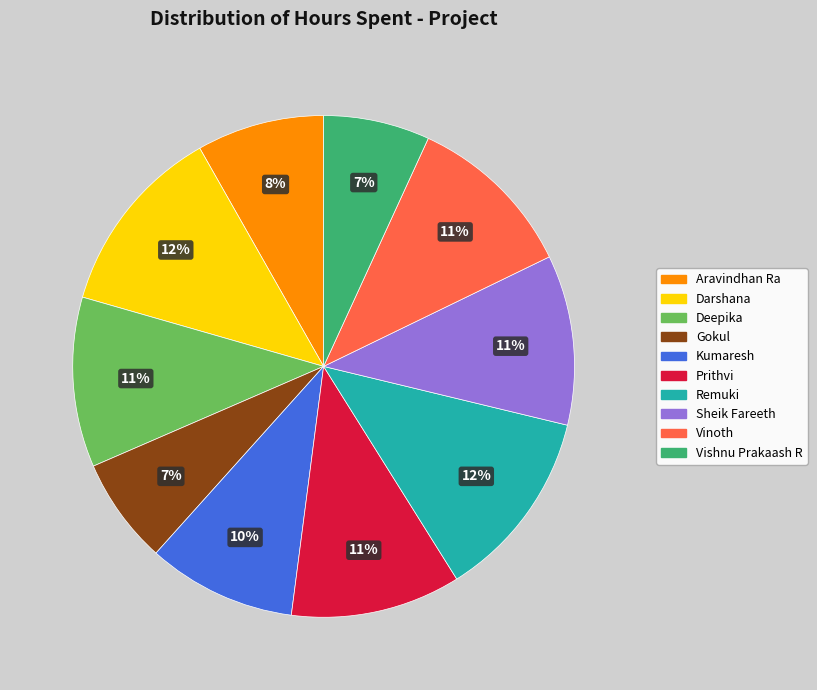

Count the number of slices in the pie.

10